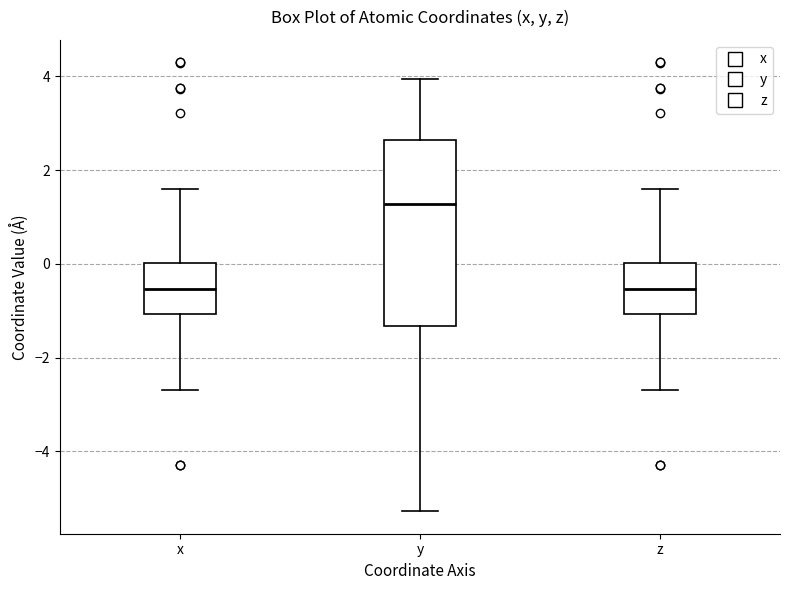

Comparing the boxes themselves (not the whiskers), which one is the tallest?

y